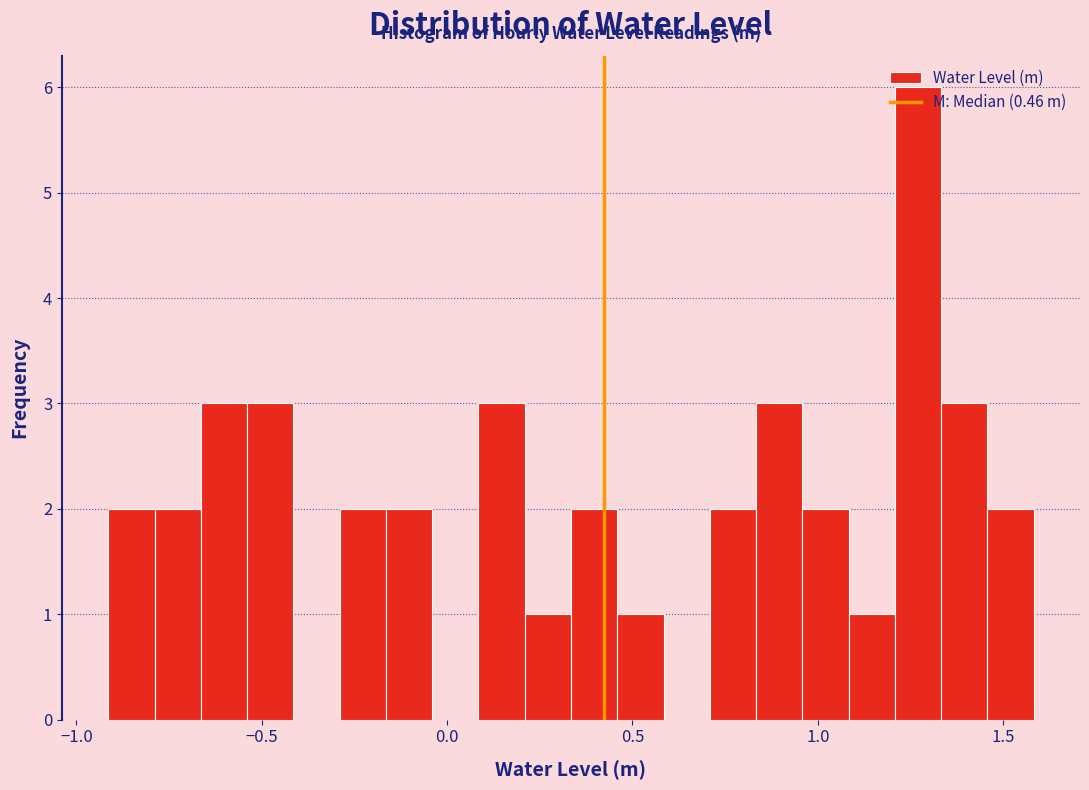

Around what value on the x-axis is the tallest bar? Give the approximate position of its centre, as read against the axis.

1.25